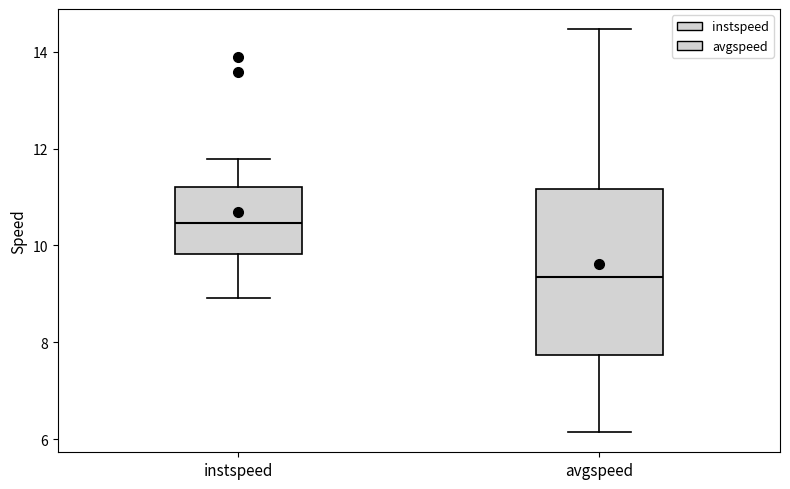

Reading left to right, transcribe this box plot: for each box, give where its median line is, the range the box spans, and where its two whiskers end, as read against the y-axis. The values are not printed on the chart, so give them approximately, as read against the axis.

instspeed: median 10.4, box 9.8 to 11.2, whiskers 9.0 to 11.8
avgspeed: median 9.4, box 7.8 to 11.2, whiskers 6.2 to 14.4